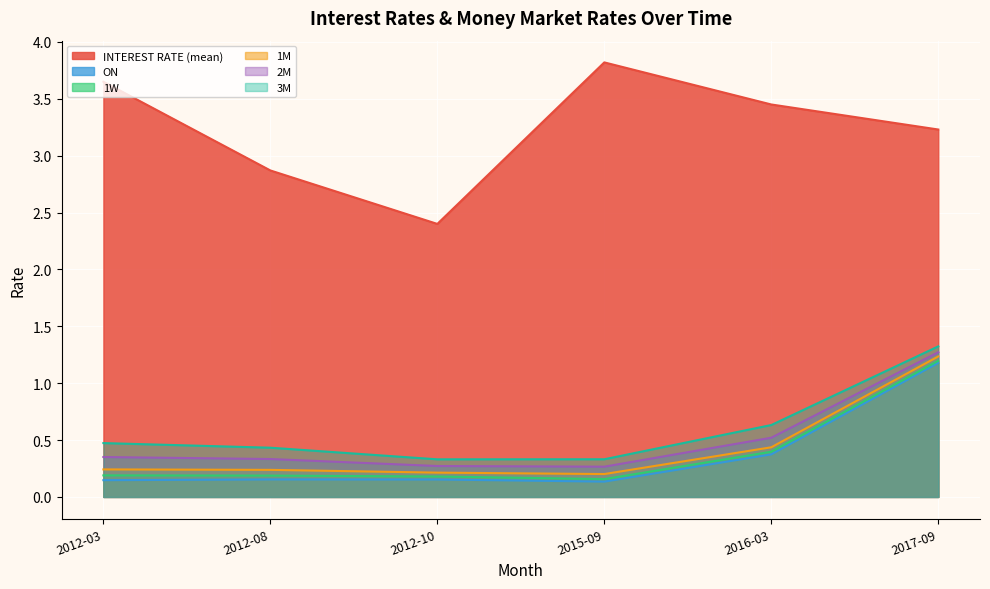

Which series has the largest total across all categories?

INTEREST RATE (mean)